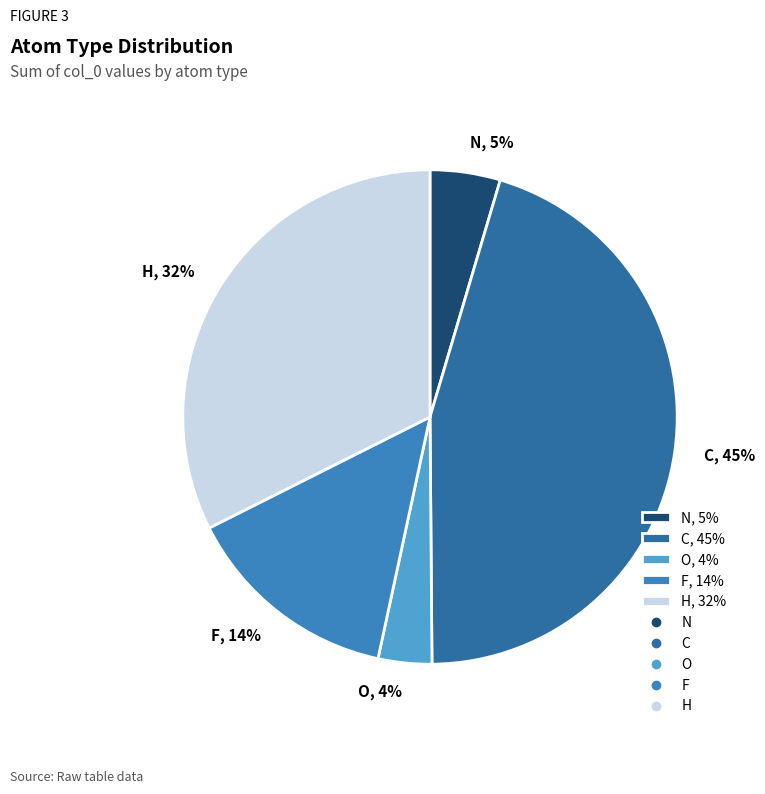

Between C, 45% and N, 5%, which is larger?

C, 45%